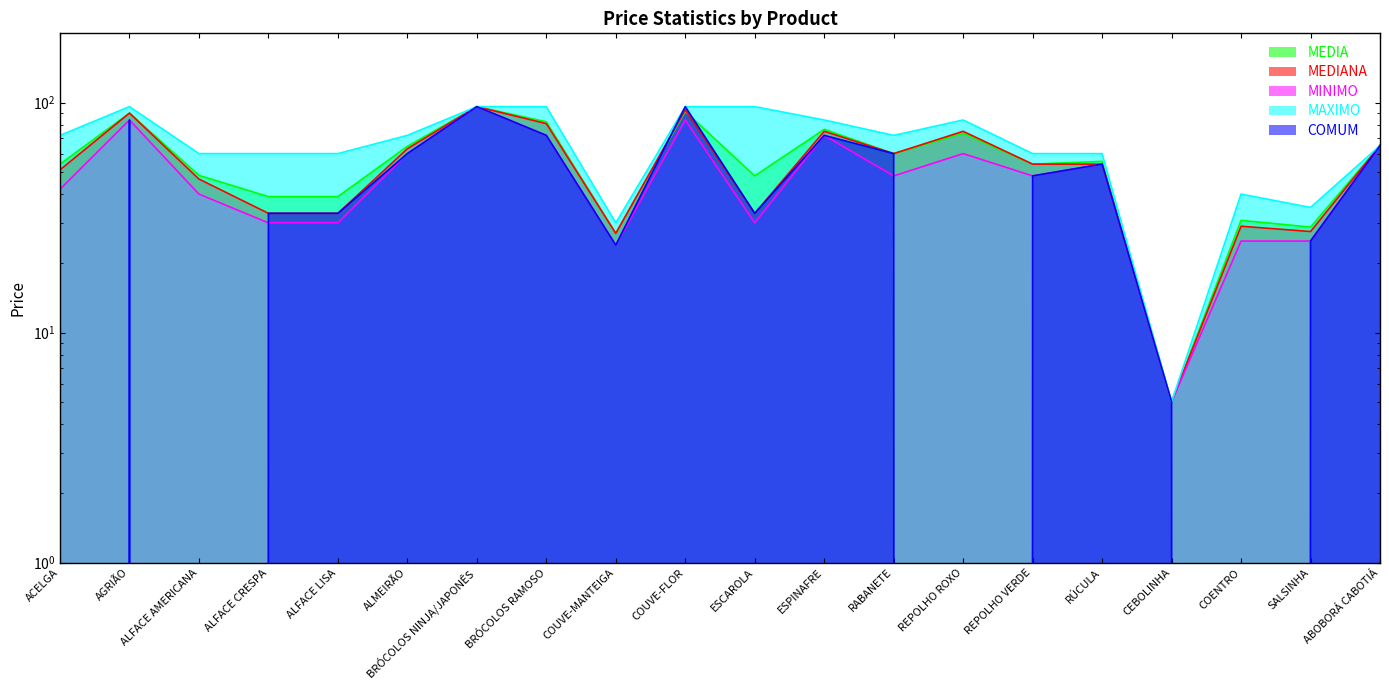

Count the number of data series in this chart.

5